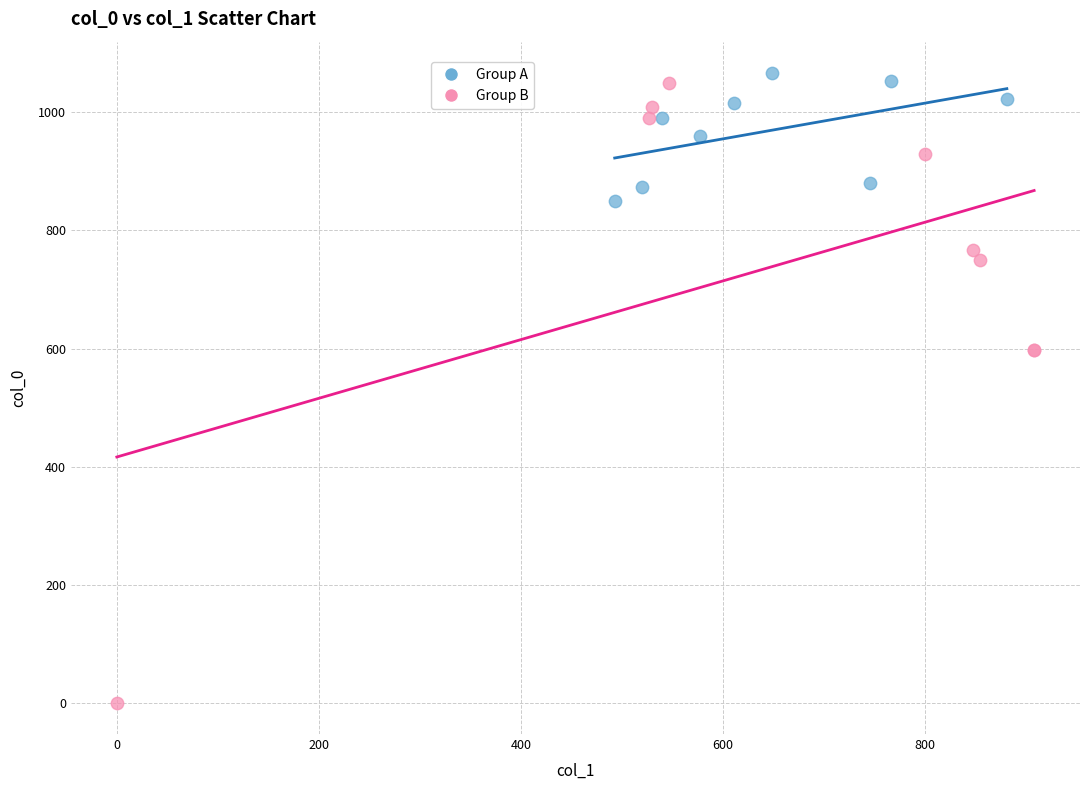

What are all the series names shown in the legend?

Group A, Group B